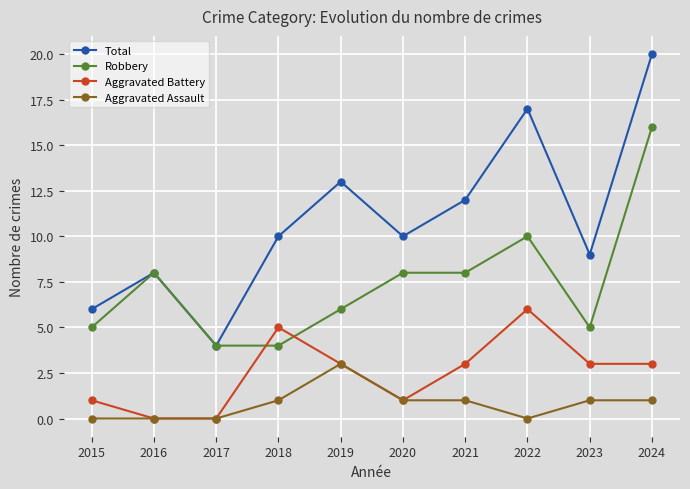

What are all the series names shown in the legend?

Total, Robbery, Aggravated Battery, Aggravated Assault